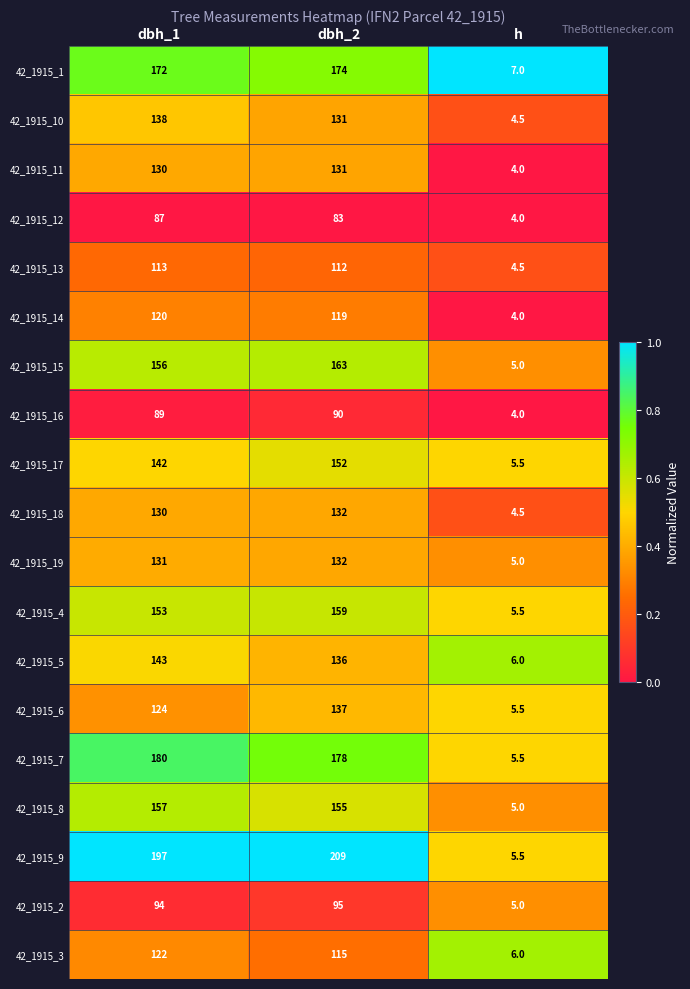

The 42_1915_1 series shows 172.0 at dbh_1. True or false?

True